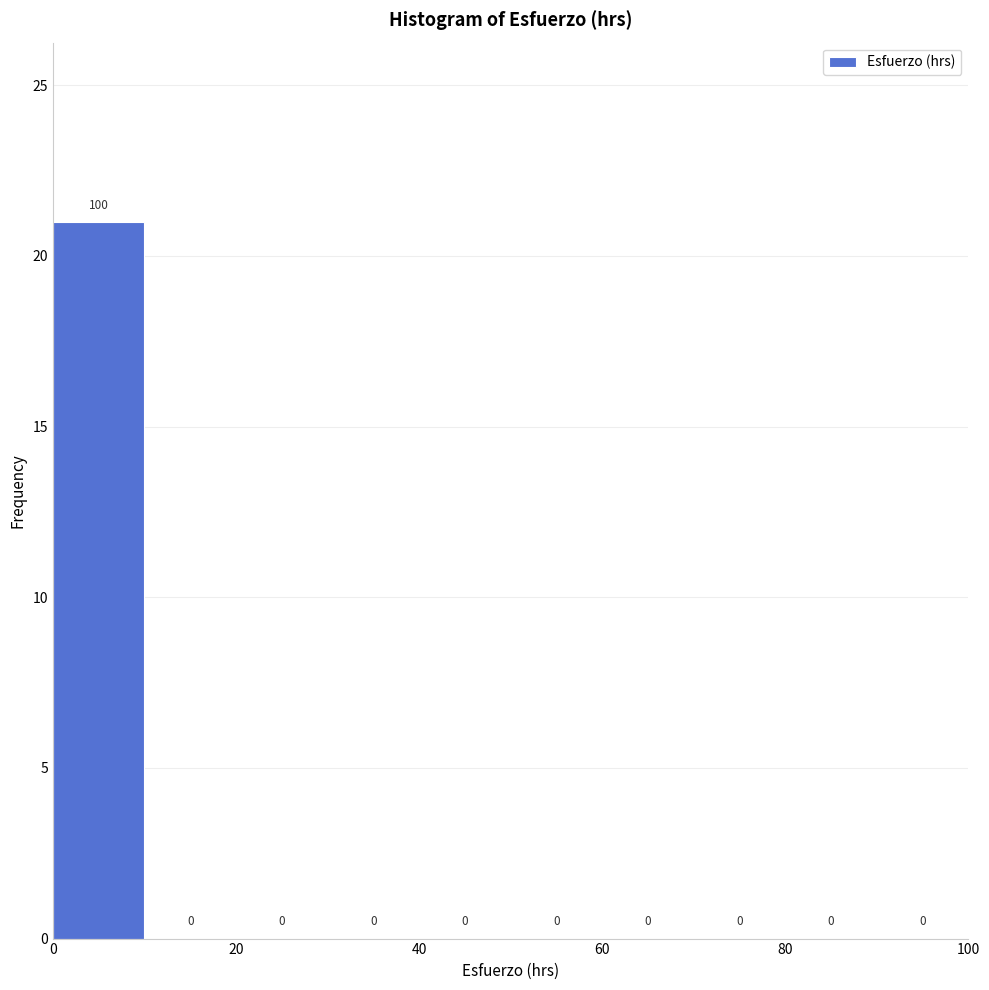

Which range on the x-axis has the tallest bar?

0 to 10